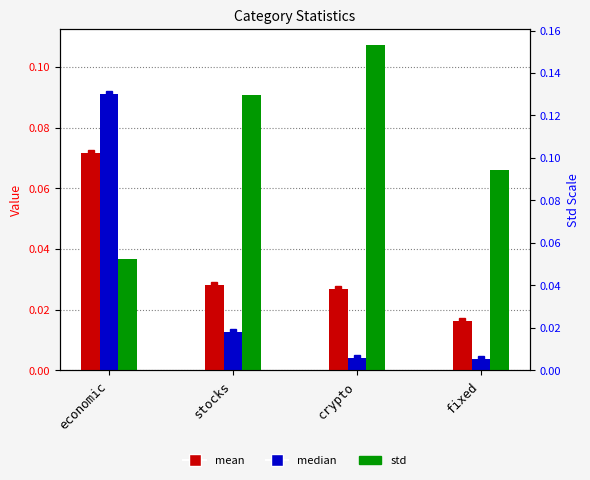

Reading left to right, extract all data points from this chart.

mean: 0.1	0.0	0.0	0.0
median: 0.1	0.0	0.0	0.0
std: 0.0	0.1	0.1	0.1